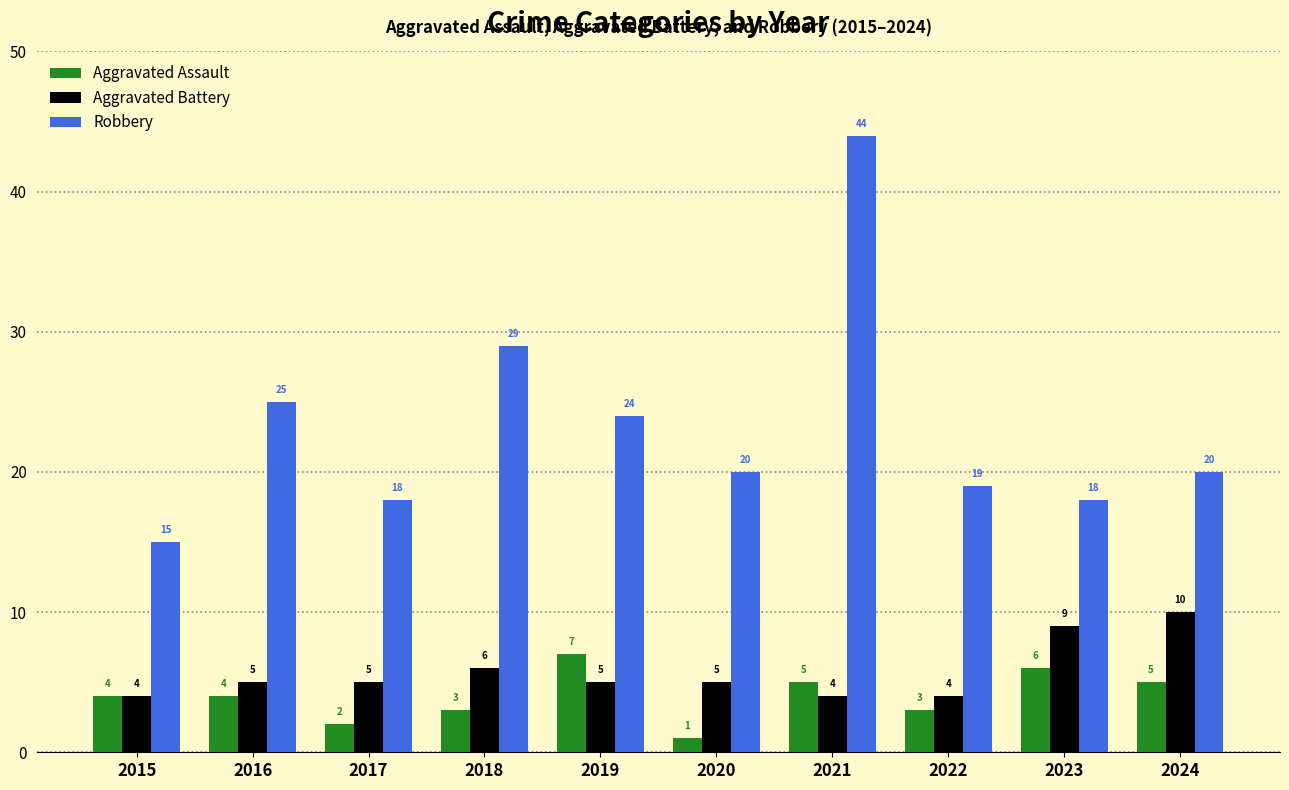

What is the total value across all series at 2015?

23